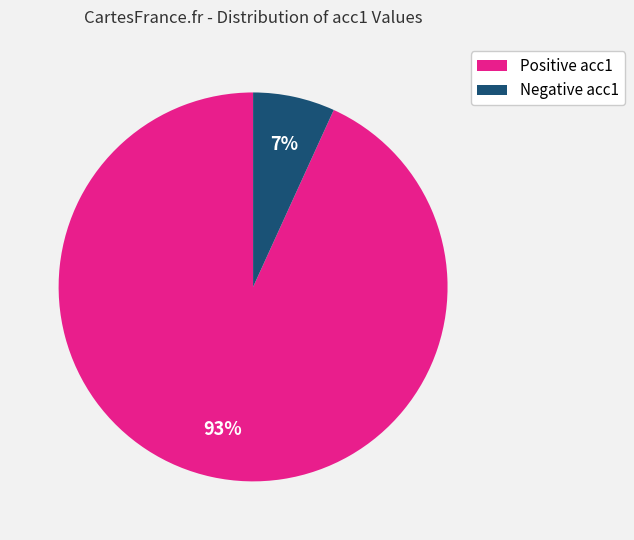

To the nearest percent, what is the average slice percentage?

50%